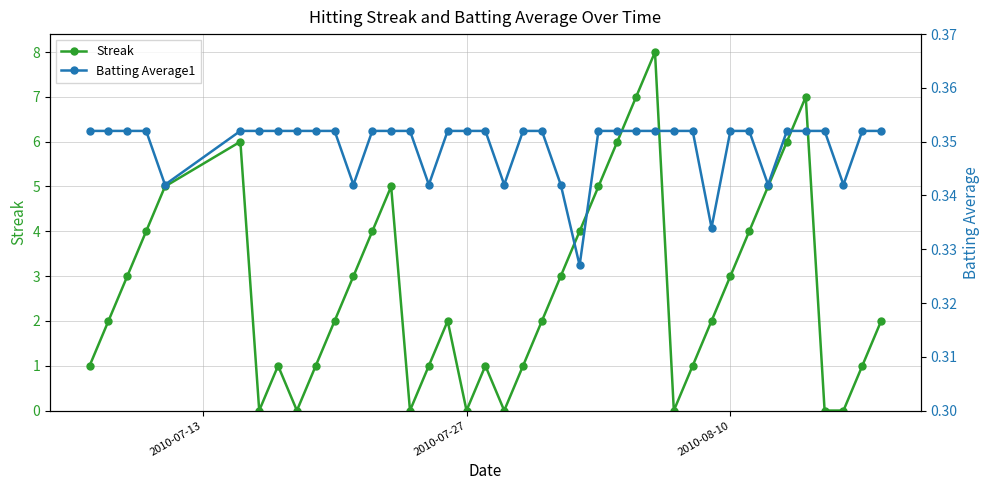

How many times do Batting Average1 and Streak cross each other?

14